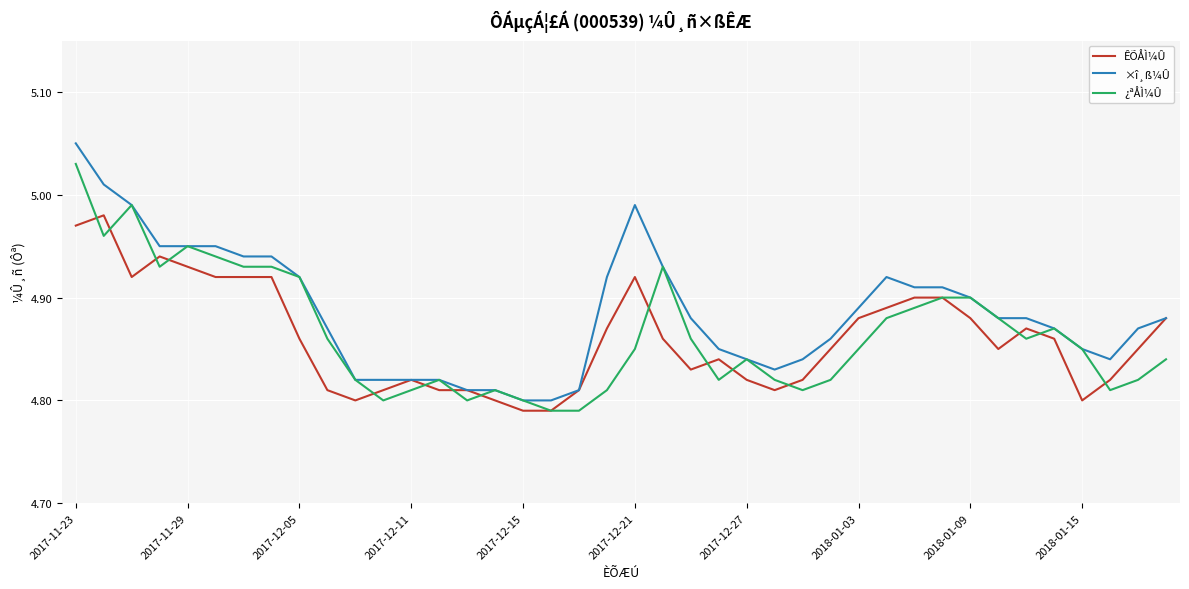

Which series has the largest total across all categories?

×î¸ß¼Û